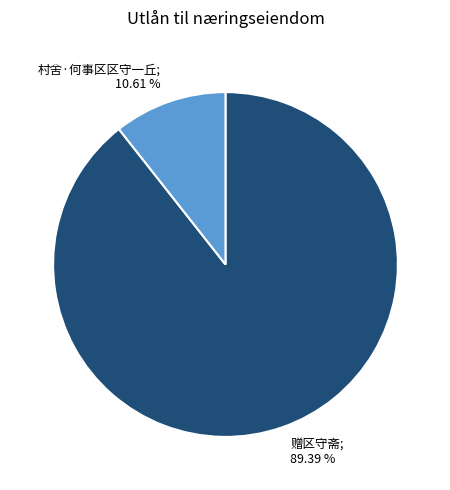

Is it true that 赠区守斋 is 78% of the pie?

False